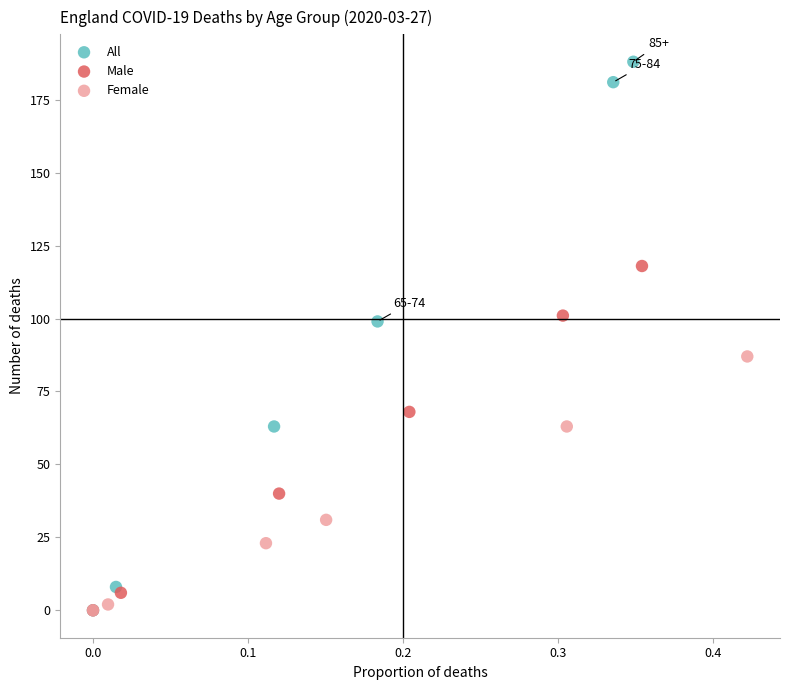

Which series has the largest Y range (max minus min)?

All